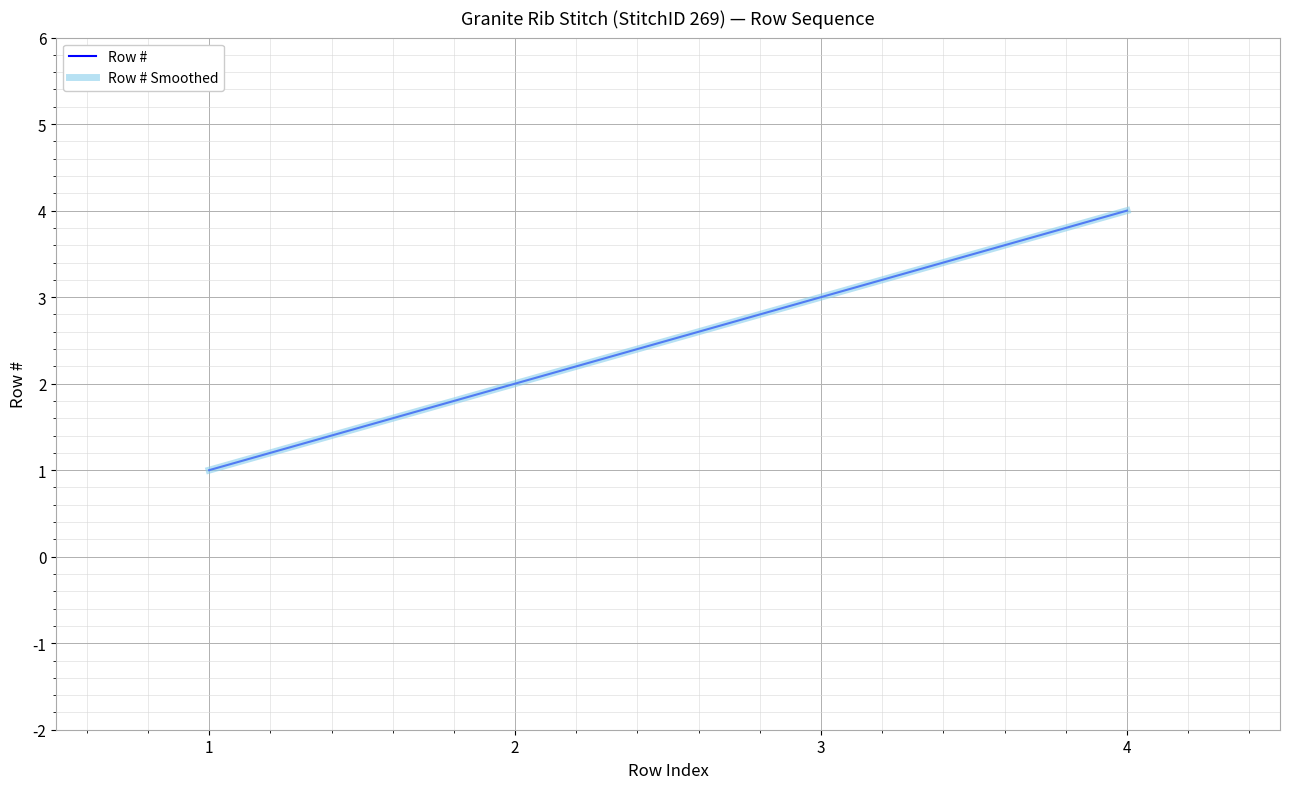

What is the sum of all Row # Smoothed values?

10